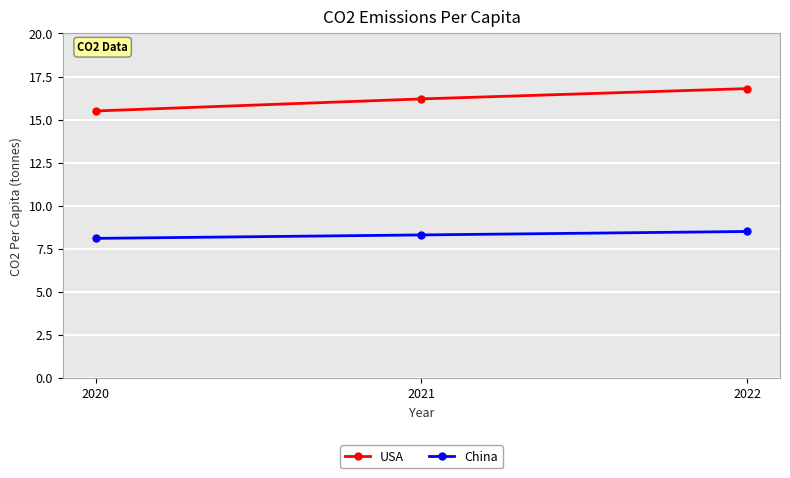

Is the value of USA at 2021 greater than the value of China at 2022?

Yes